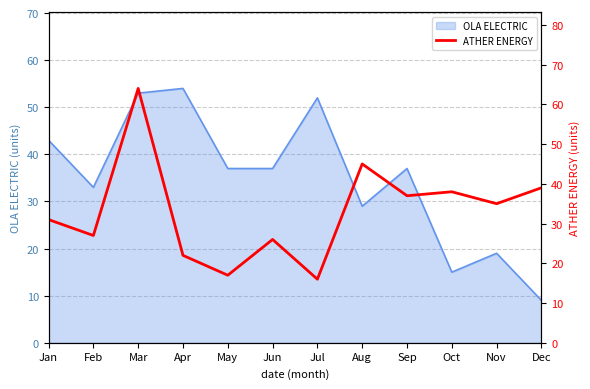

The value at Sep is 37. True or false?

True